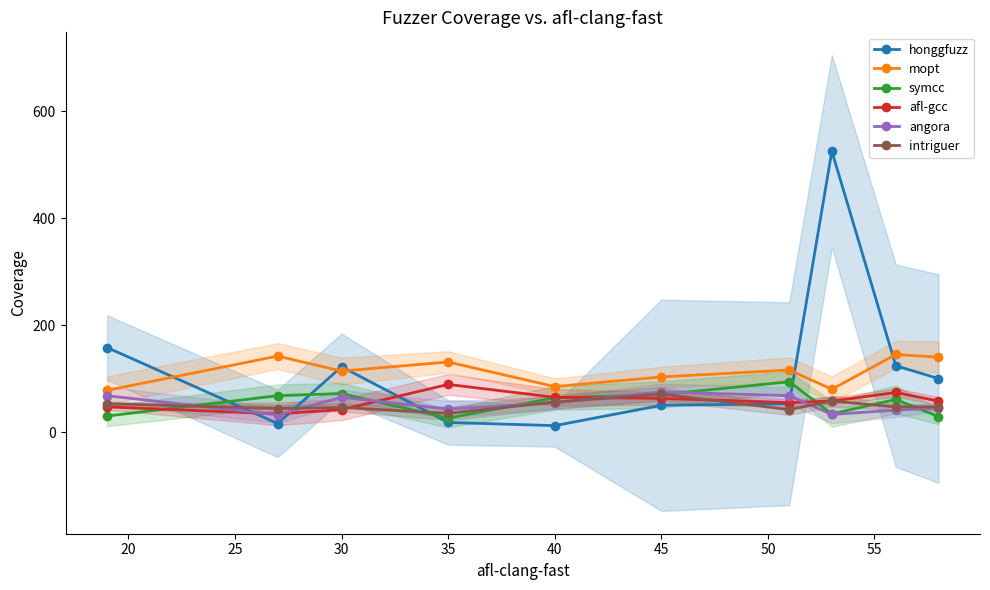

What is the maximum value for honggfuzz?

525